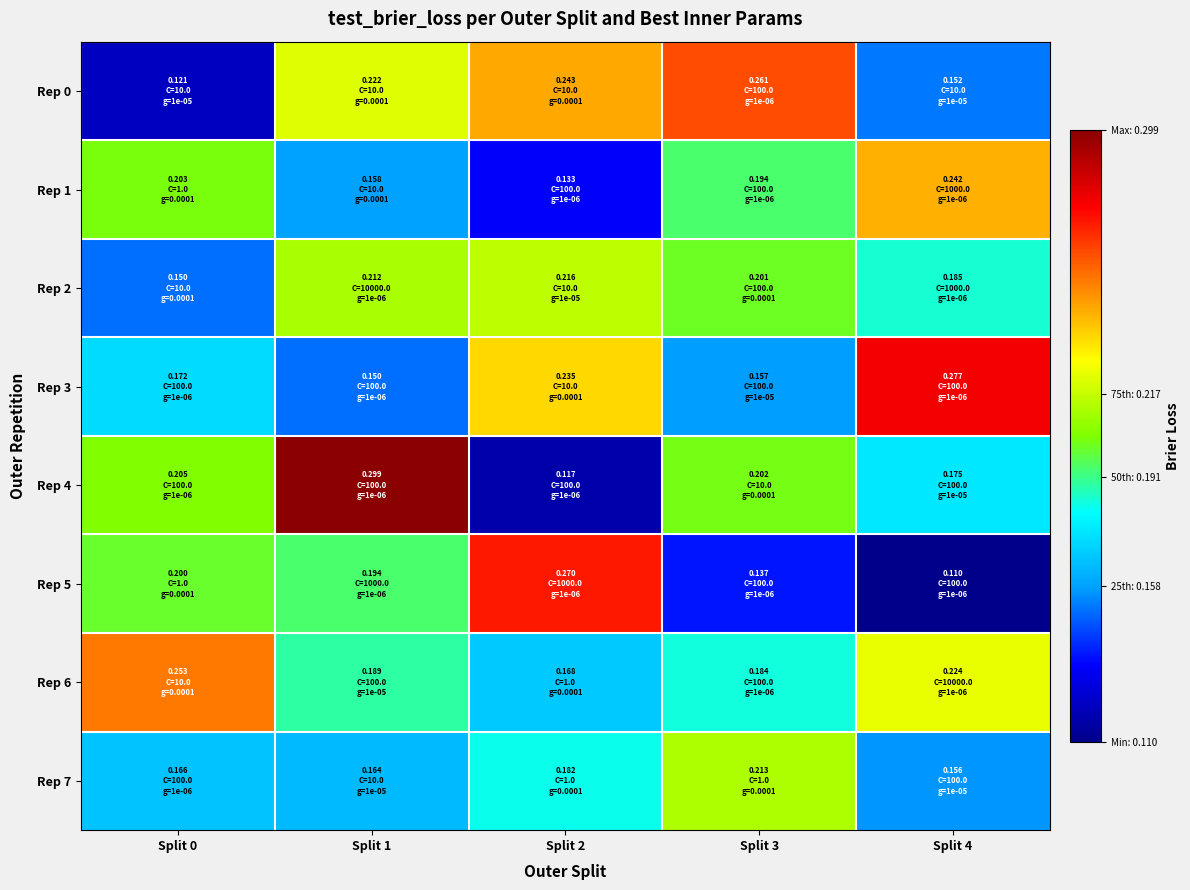

What is the spread (max minus min) of values at Split 0?

0.1